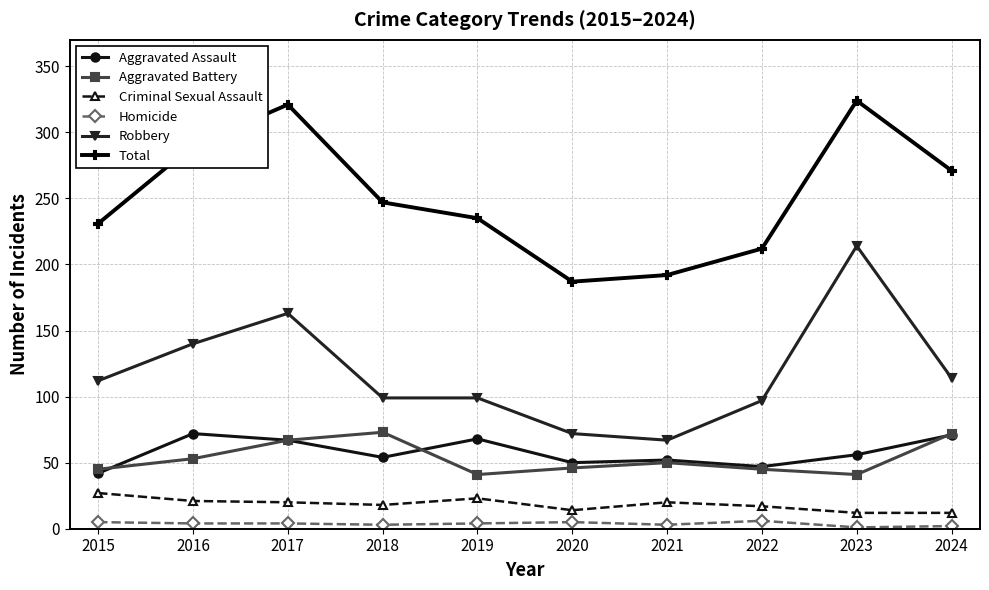

True or false: Total and Criminal Sexual Assault intersect in this chart.

False